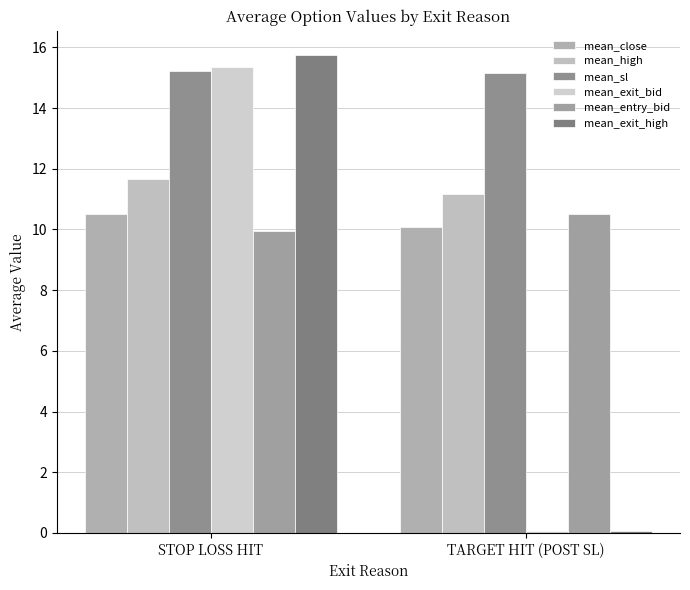

Reading left to right, what are all the values shown in this chart?

mean_close: STOP LOSS HIT=10.5	TARGET HIT (POST SL)=10.1
mean_high: STOP LOSS HIT=11.7	TARGET HIT (POST SL)=11.2
mean_sl: STOP LOSS HIT=15.2	TARGET HIT (POST SL)=15.1
mean_exit_bid: STOP LOSS HIT=15.3	TARGET HIT (POST SL)=0.1
mean_entry_bid: STOP LOSS HIT=10.0	TARGET HIT (POST SL)=10.5
mean_exit_high: STOP LOSS HIT=15.8	TARGET HIT (POST SL)=0.1